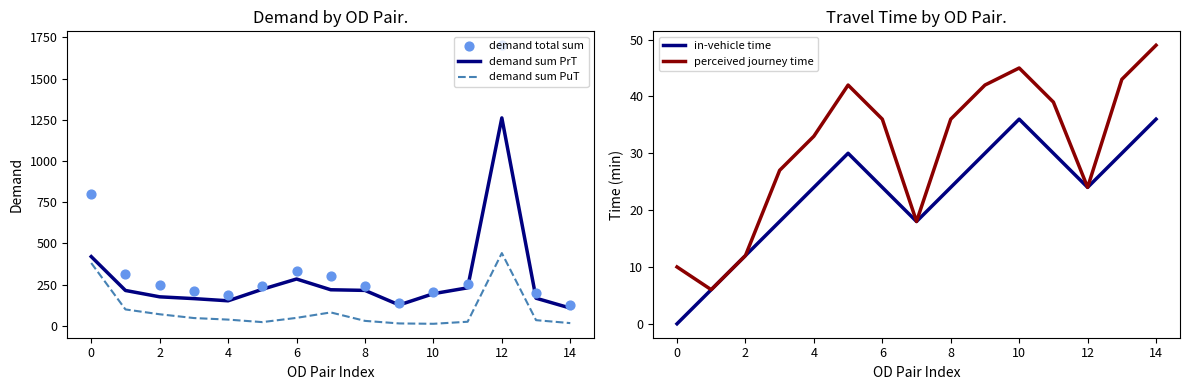

What are all the series names shown in the legend?

demand sum PrT, demand sum PuT, demand total sum, in-vehicle time, perceived journey time